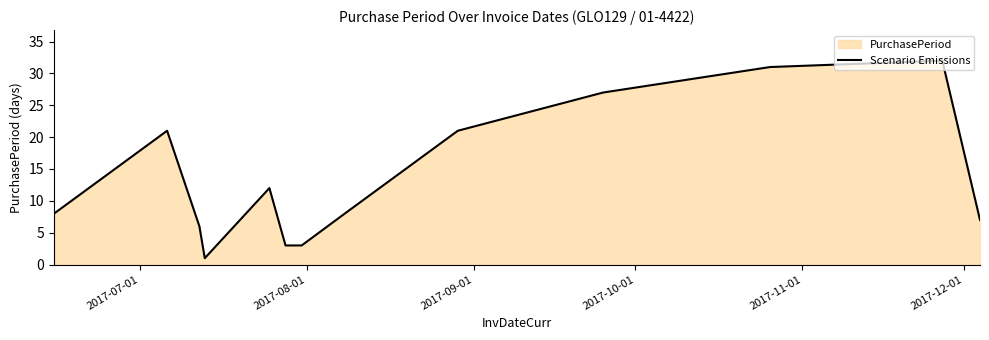

What is the greatest value displayed?

32